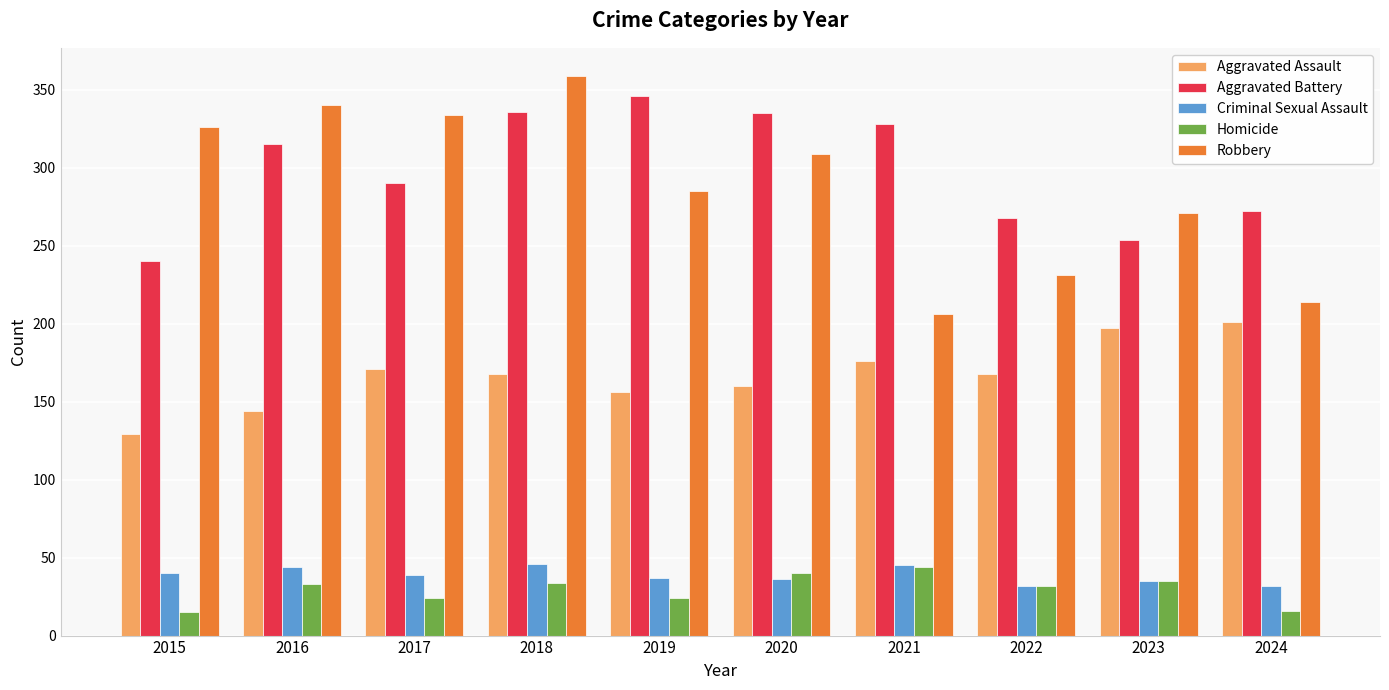

What is the difference between the maximum and minimum values in the Aggravated Battery series?

106